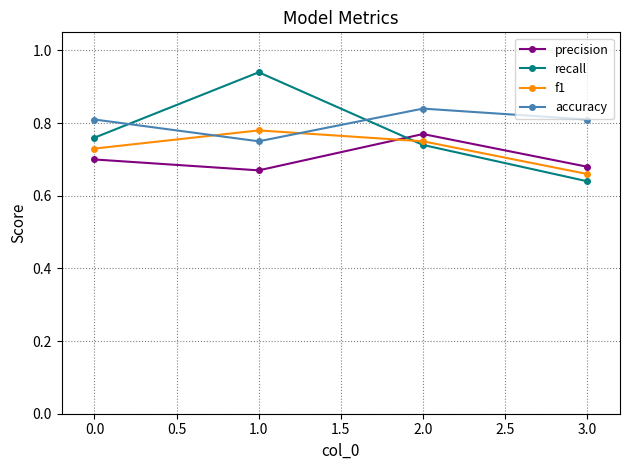

Rank the series by their average value, from lowest to highest.

precision, f1, recall, accuracy